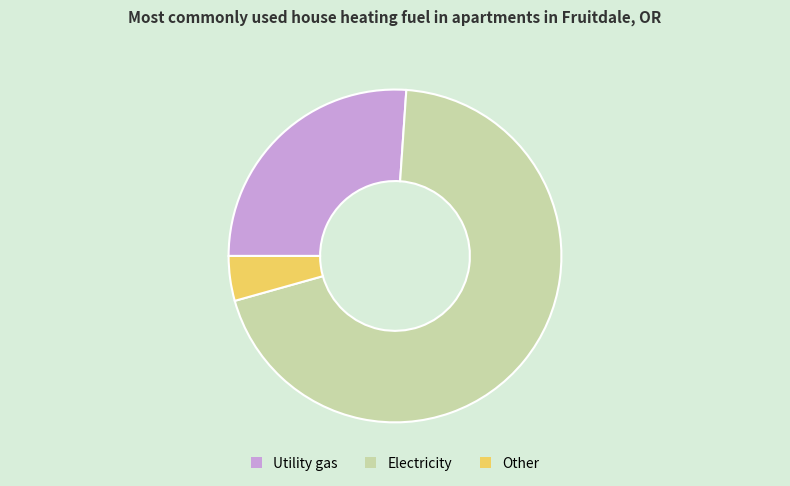

Does any single category account for the majority?

Yes